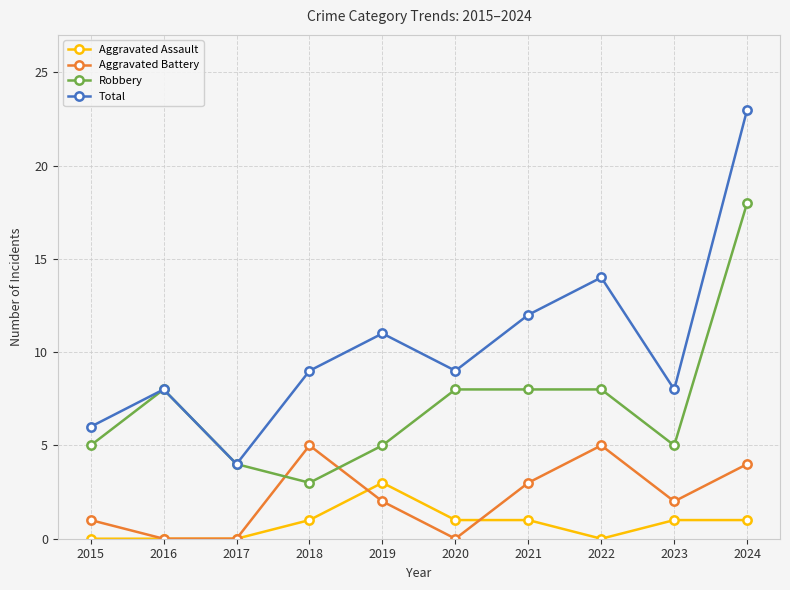

True or false: Total has more than 1 points higher than both neighbors.

True